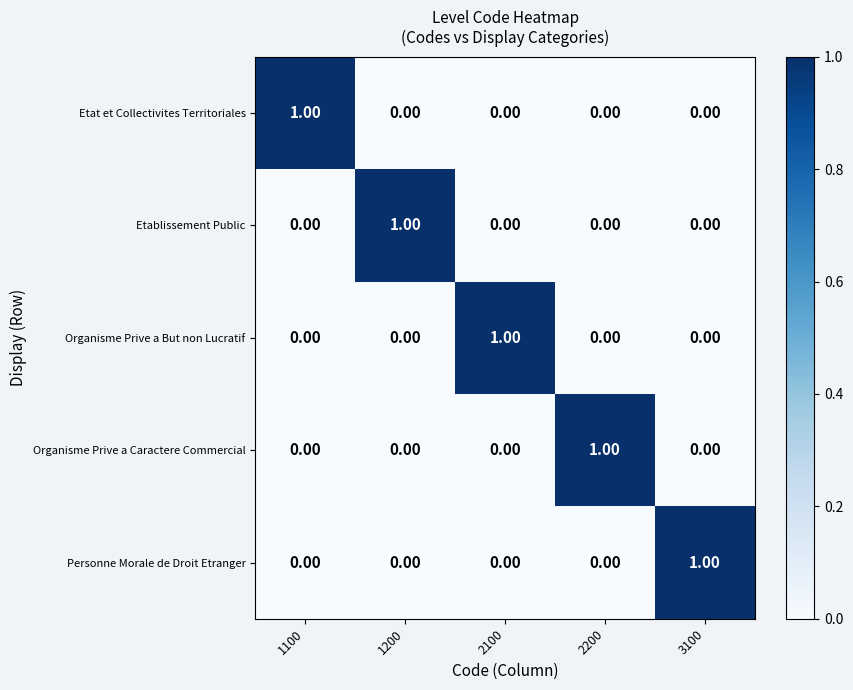

At how many categories does at least one series exceed 0?

5